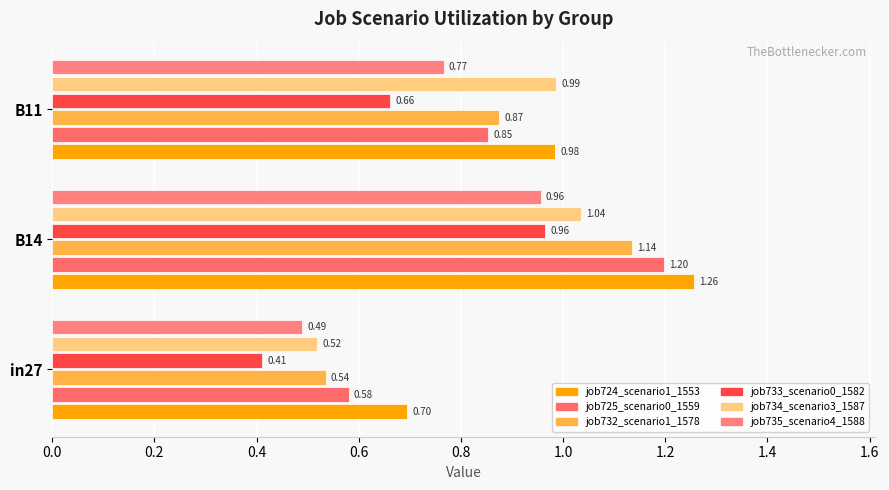

Count the number of categories in the chart.

3